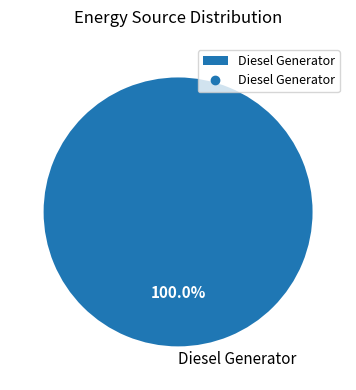

How many slices are in this pie chart?

1